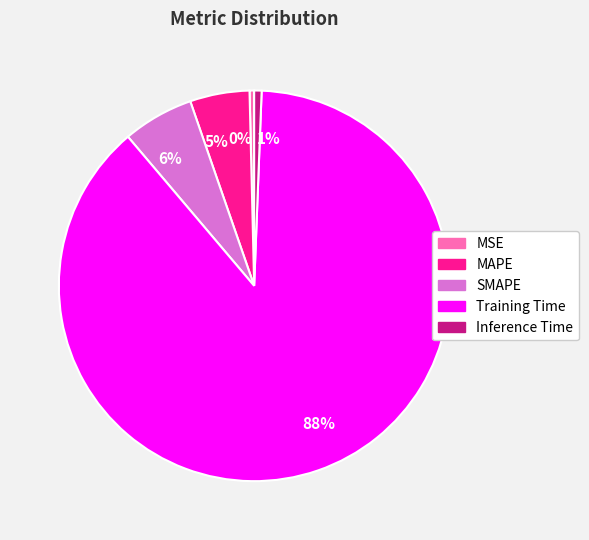

What is the largest slice in the pie chart?

88%